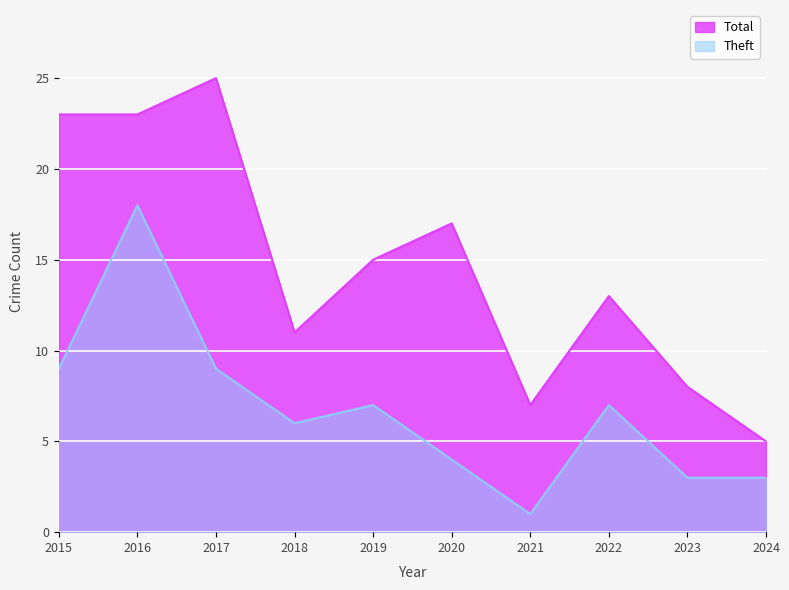

At which label does Theft first exceed 7?

2015